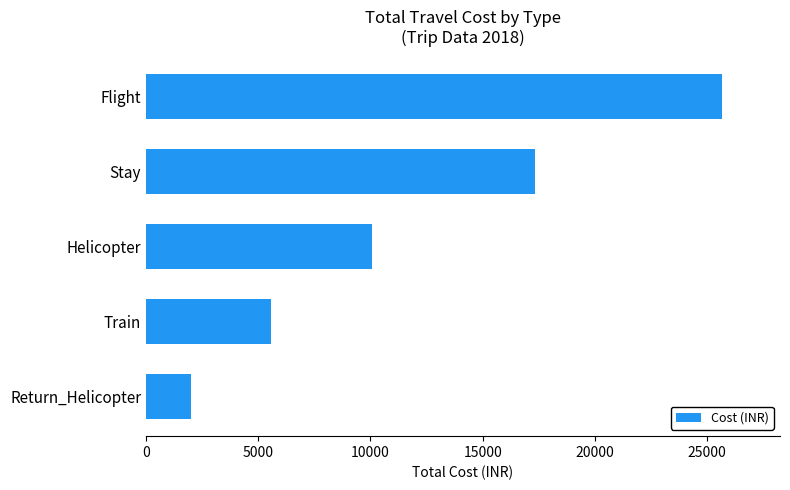

True or false: the data shows 29441 at Stay.

False